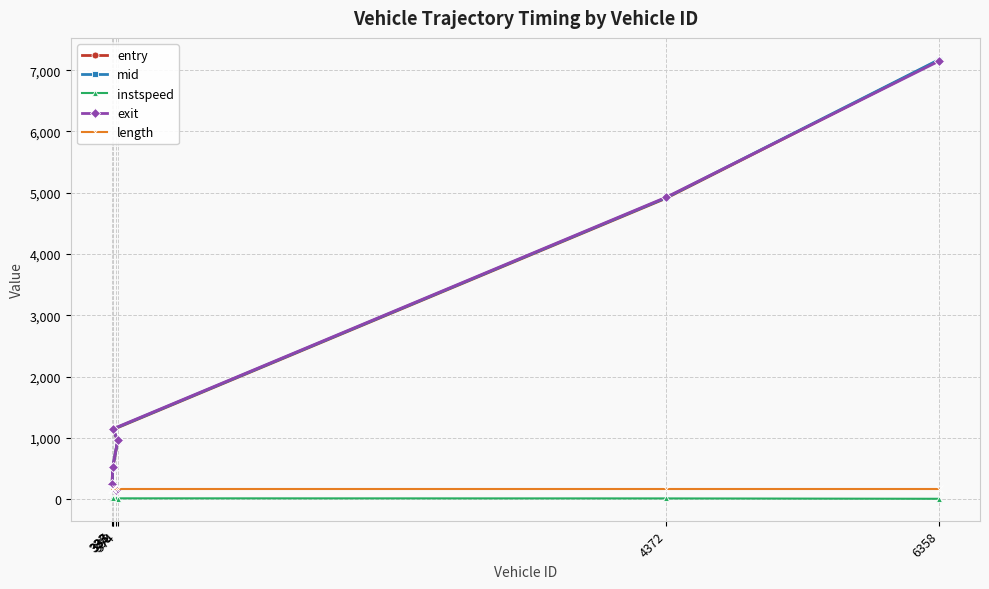

Reading left to right, extract all data points from this chart.

entry: 358=138.5	333=228.5	337=503.0	374=949.2	338=1133.1	4372=4910.7	6358=7160.9
mid: 358=146.3	333=235.0	337=509.4	374=958.0	338=1139.4	4372=4918.5	6358=7168.5
instspeed: 358=10.5	333=13.4	337=12.9	374=8.8	338=12.3	4372=10.8	6358=5.0
exit: 358=153.9	333=241.0	337=515.7	374=966.5	338=1145.7	4372=4926.2	6358=7145.9
length: 358=165.7	333=165.7	337=165.7	374=165.7	338=165.7	4372=165.7	6358=165.7